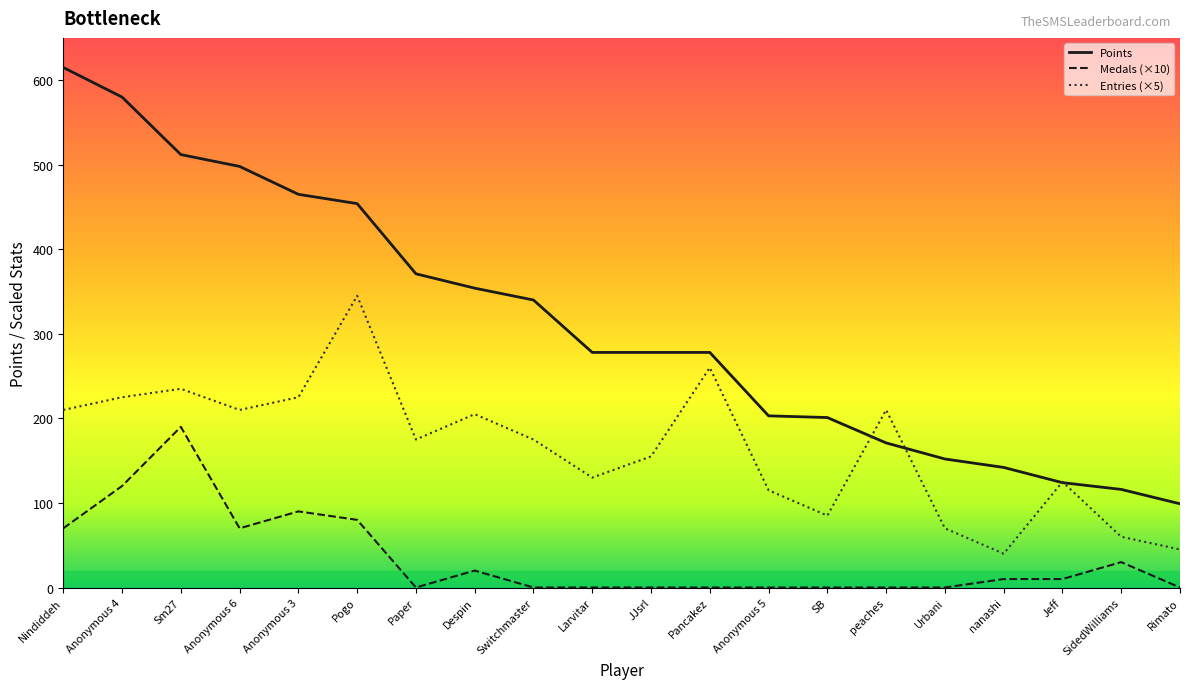

How many times do Entries and Points cross each other?

4